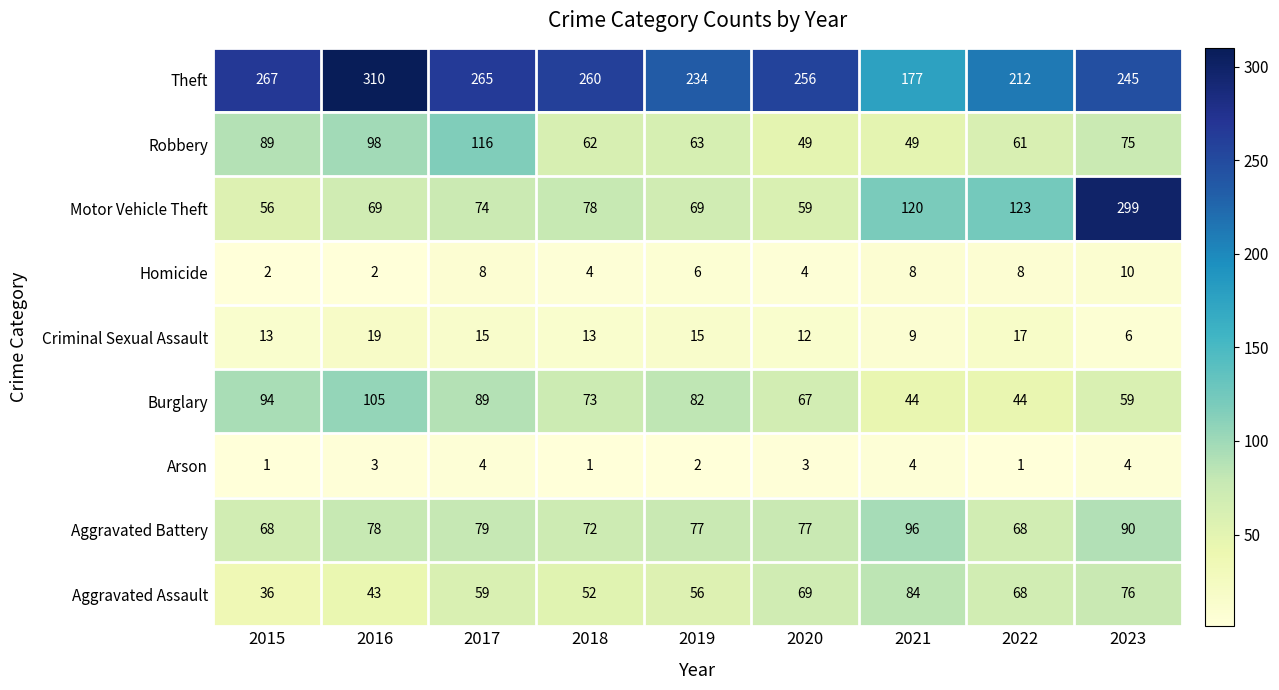

What is the sum of the Theft values at 2018 and 2015?

527